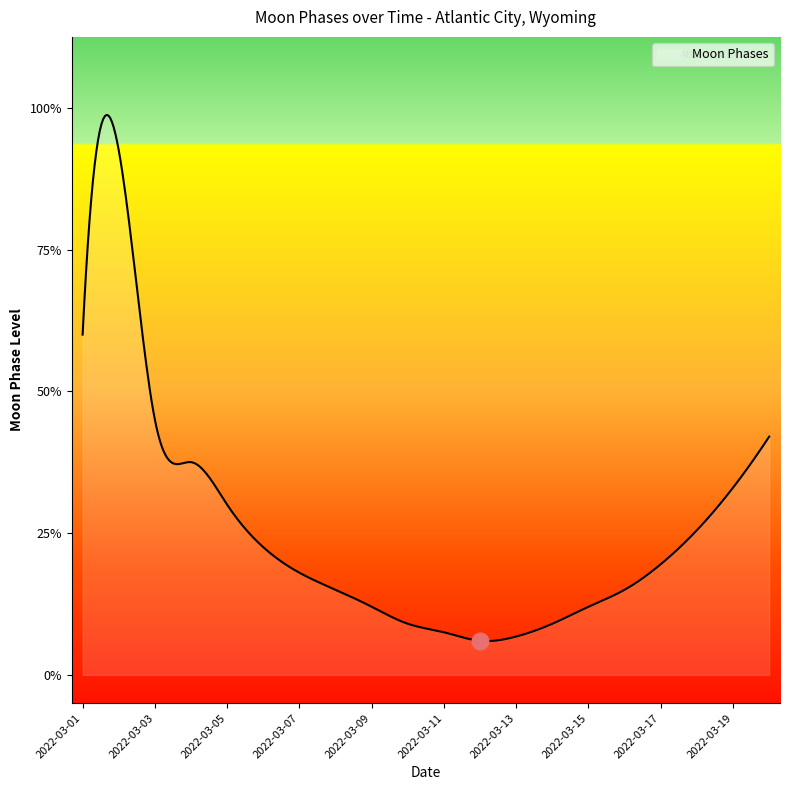

Is this an area chart (filled region under the line)?

No